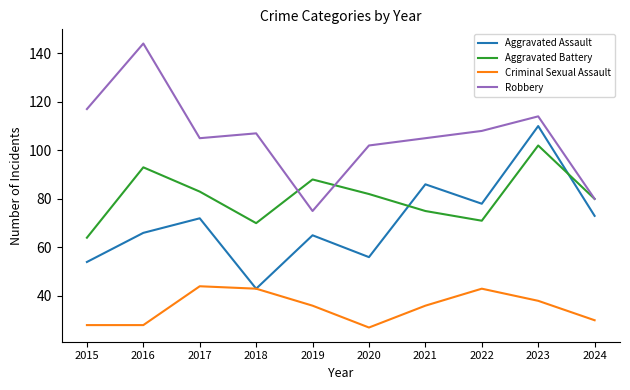

How many lines are shown in the chart?

4